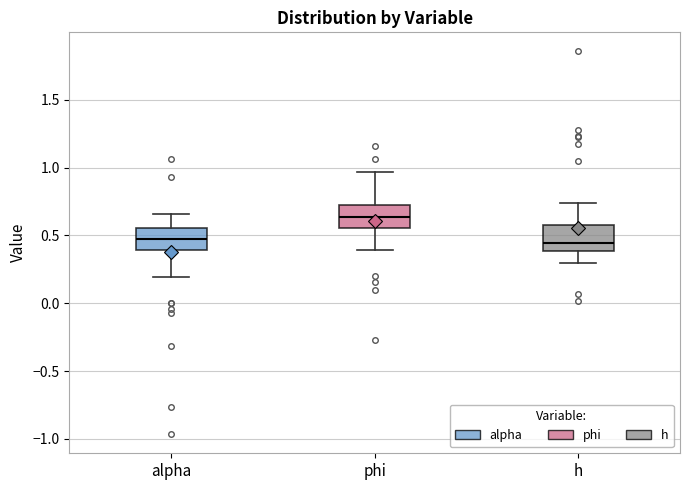

Where does the lower whisker of the box for h end on the y-axis? The values are not printed on the chart, so give them approximately, as read against the axis.

0.30